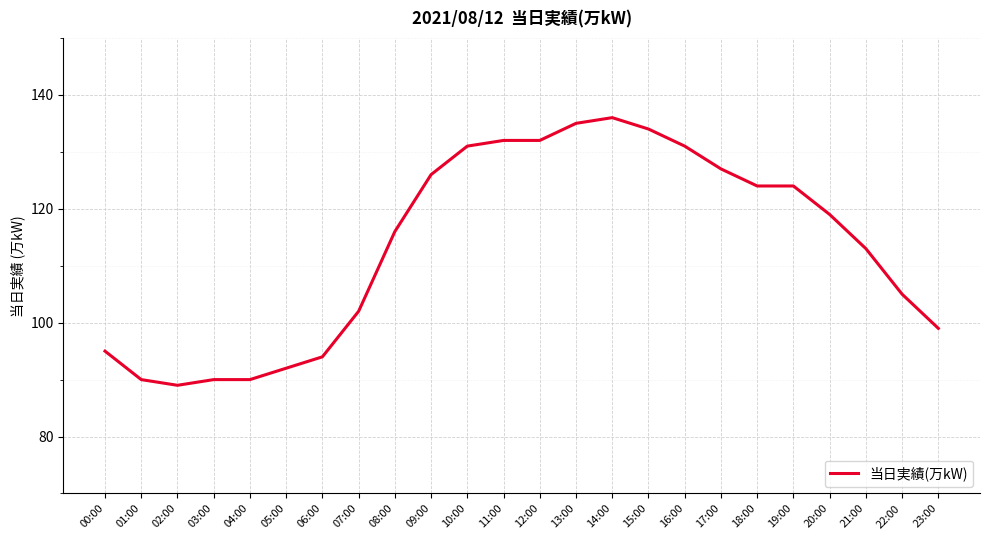

Is it true that the value at 00:00 is 136?

False